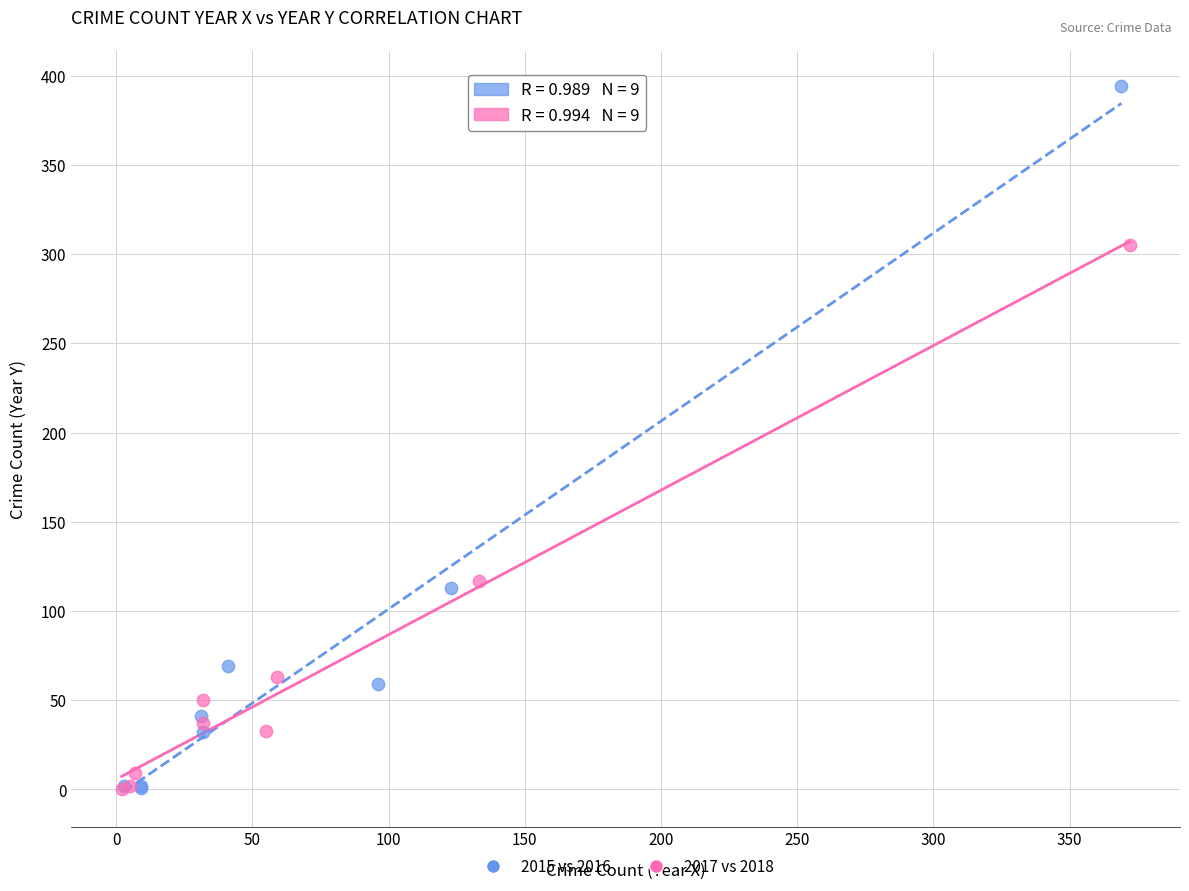

Which series has the widest spread of Y values?

2015 vs 2016